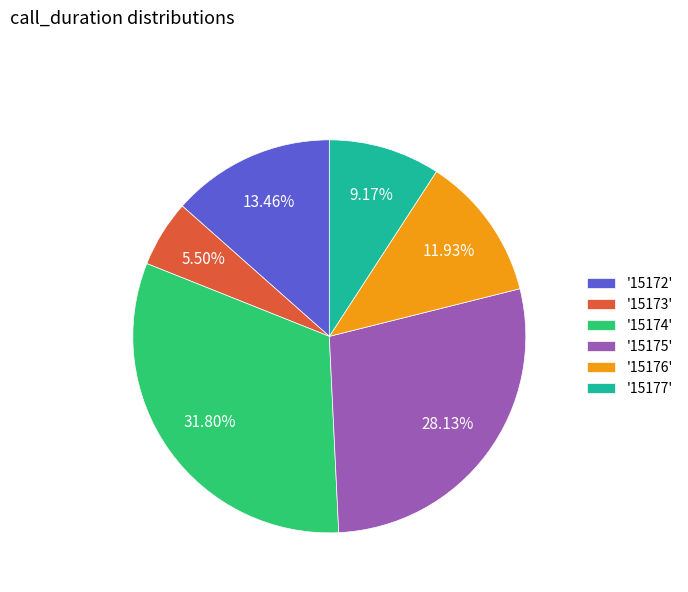

Do '15176' and '15172' together represent more than half of the pie?

No